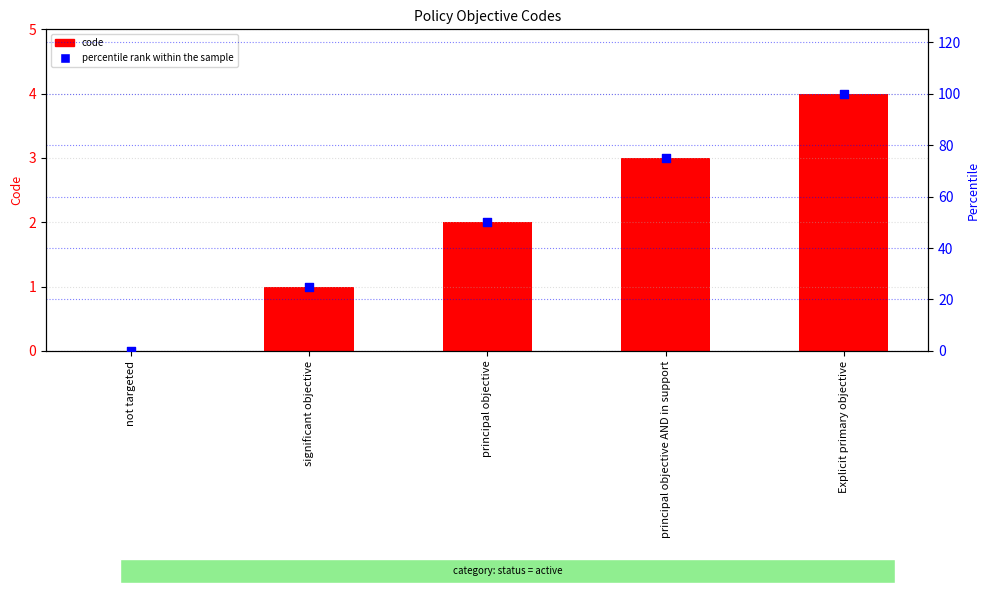

Which series reaches the maximum Y coordinate?

percentile rank within the sample